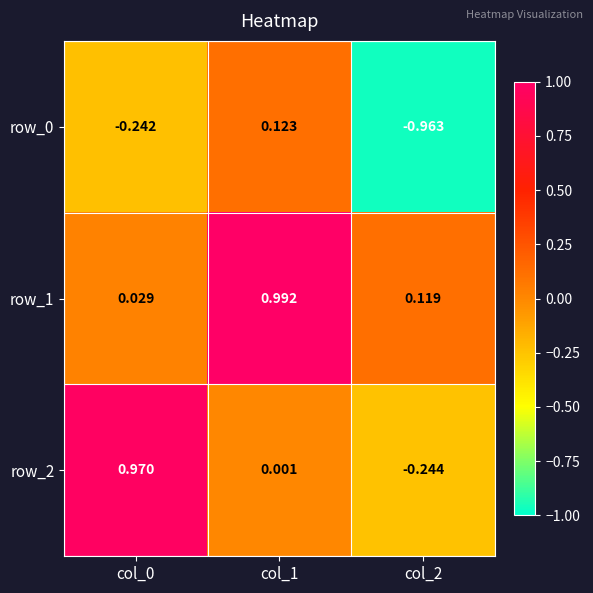

How many values in row_2 are above zero?

2